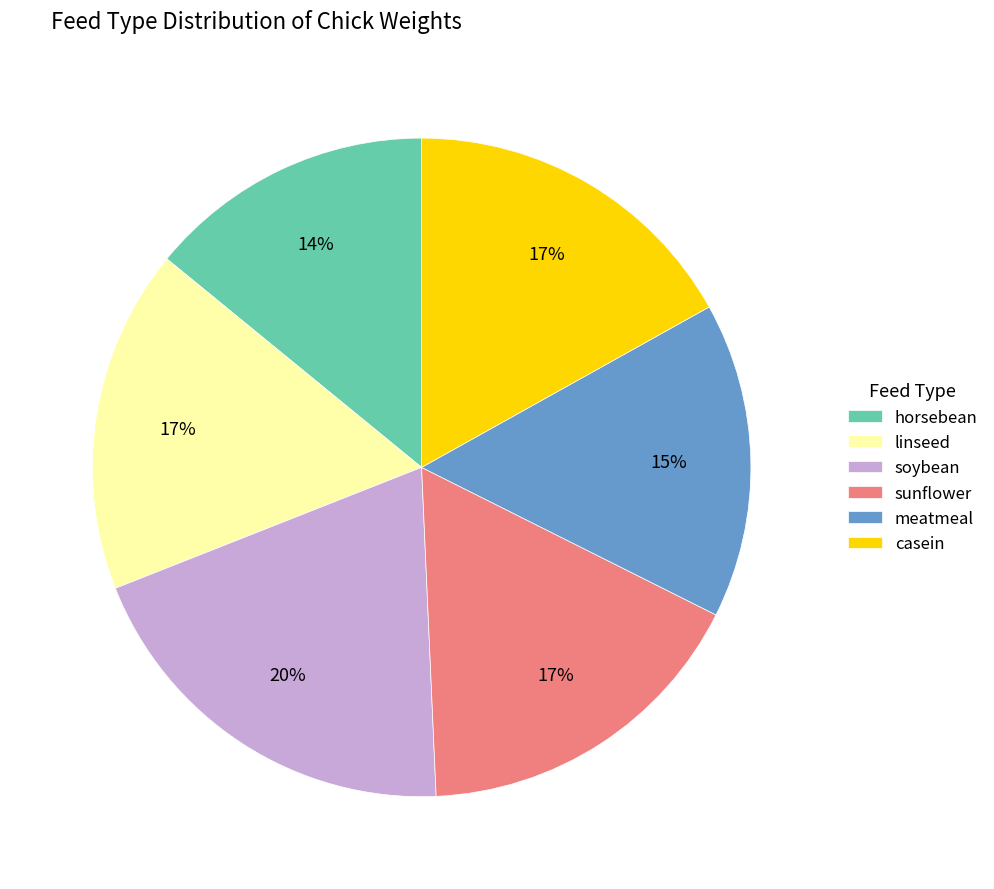

What percentage is the linseed slice, to the nearest percent?

17%